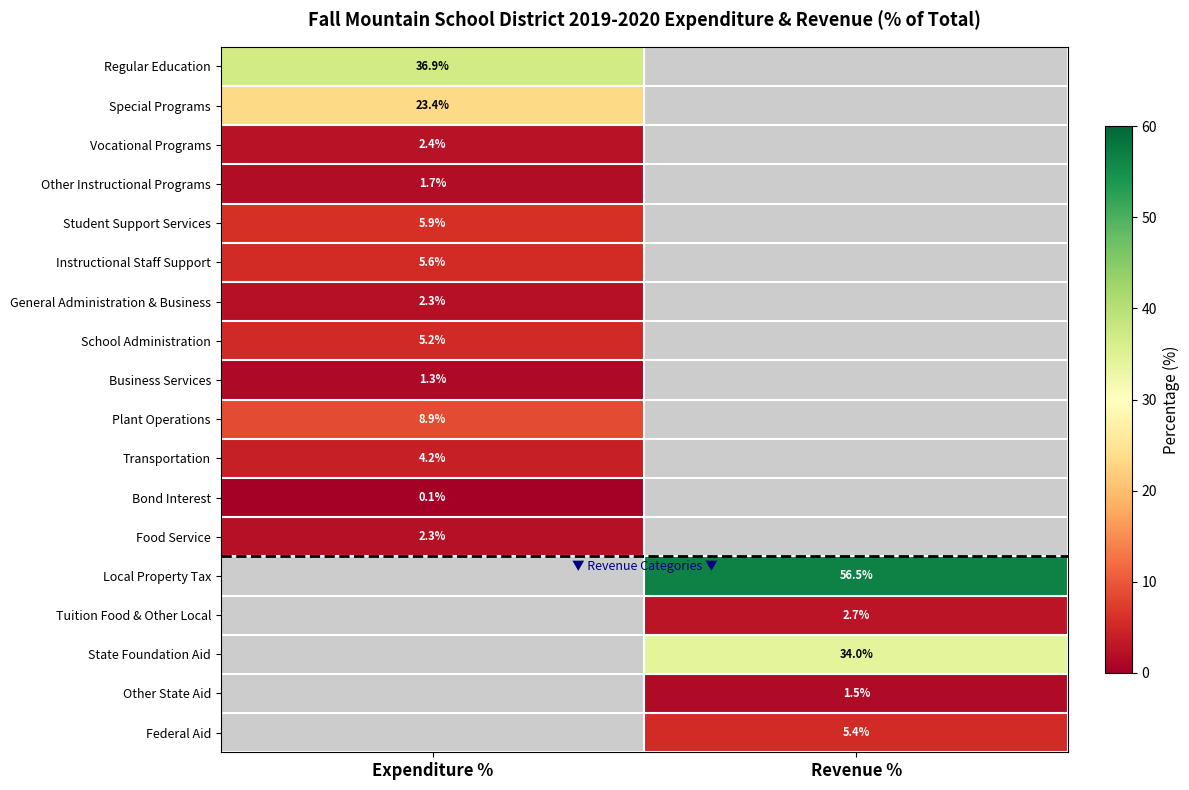

The Regular Education series shows 36.9 at Expenditure %. True or false?

True